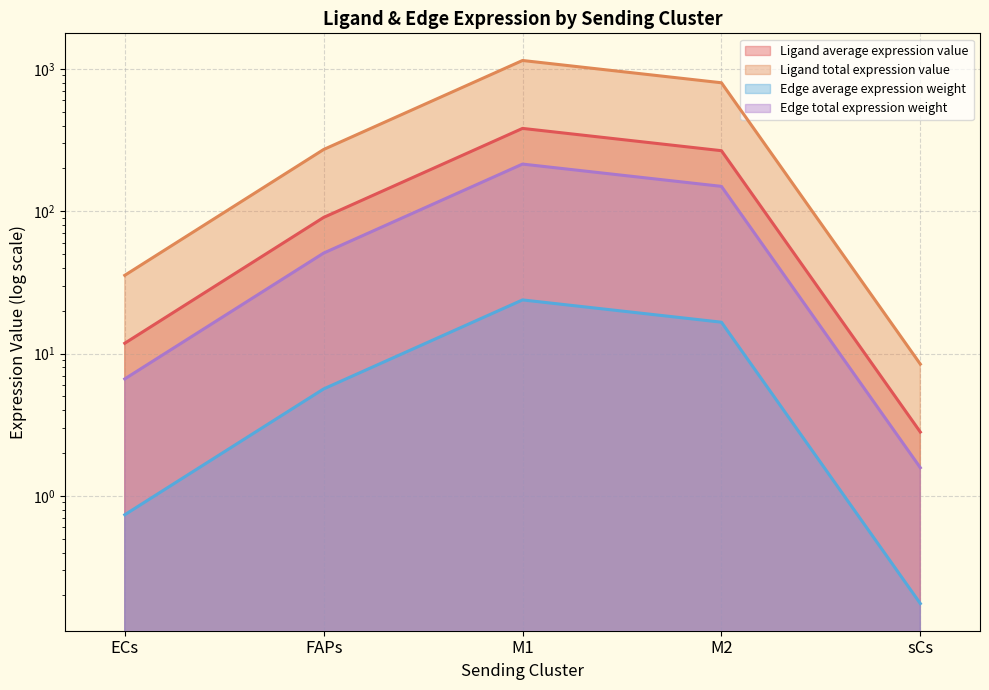

List the labels in order of Edge total expression weight value, smallest first.

sCs, ECs, FAPs, M2, M1